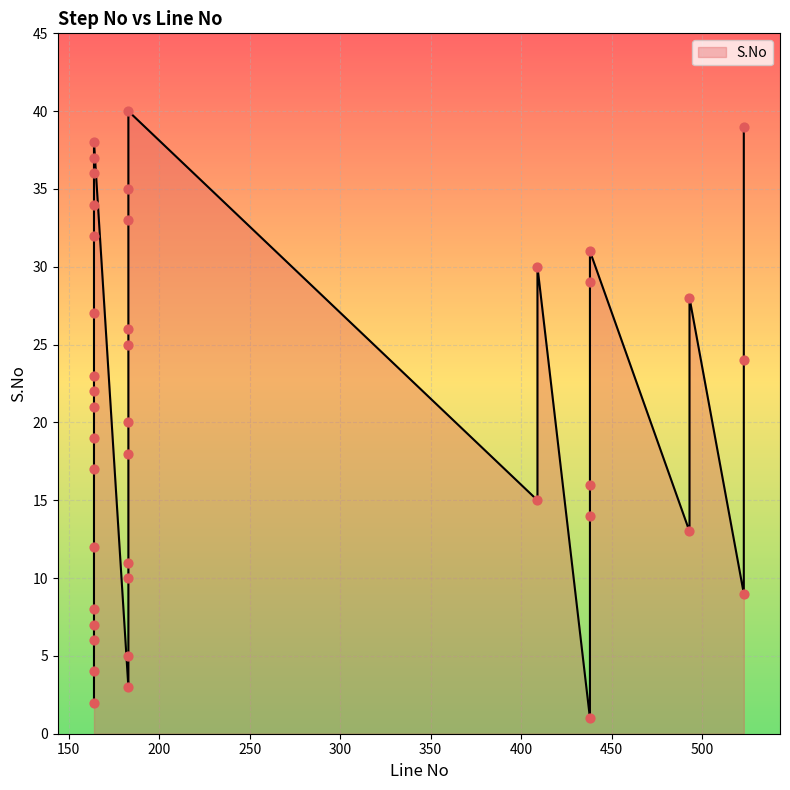

Approximately how many times larger is the value at 523 compared to 164?

0.6